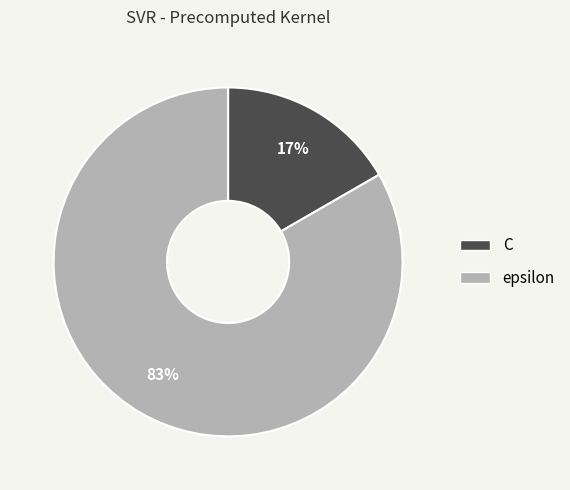

Is there a majority slice in this chart?

Yes